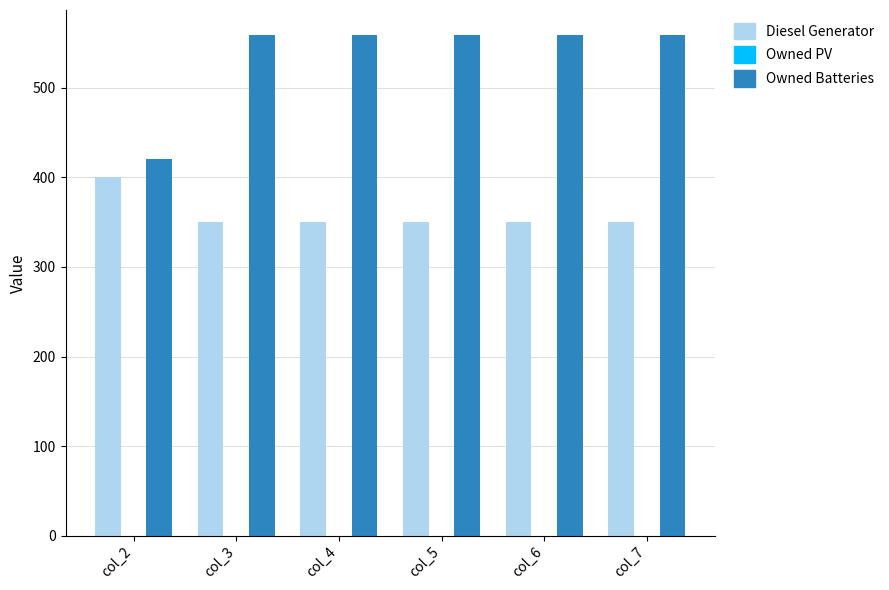

Reading left to right, extract all data points from this chart.

Diesel Generator: col_2=400	col_3=350	col_4=350	col_5=350	col_6=350	col_7=350
Owned Batteries: col_2=421	col_3=559	col_4=559	col_5=559	col_6=559	col_7=559